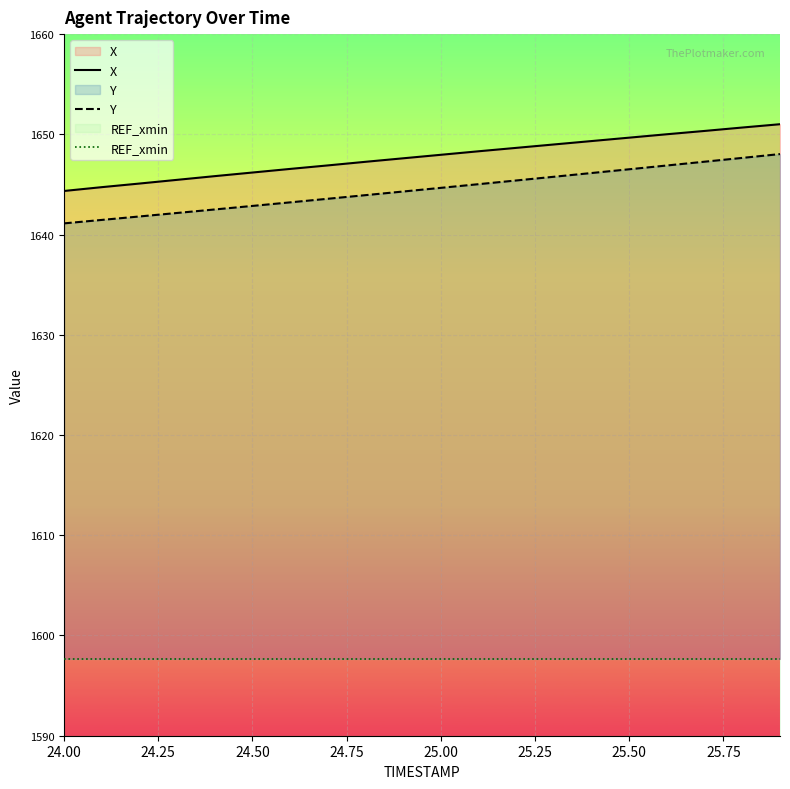

True or false: Y and X intersect in this chart.

False